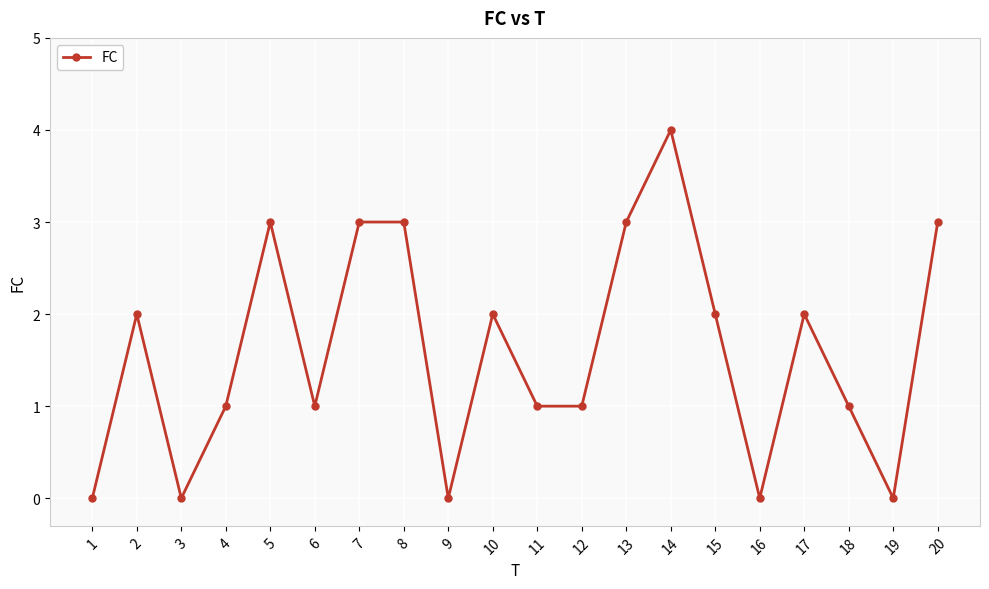

Which label corresponds to the largest value in the chart?

14